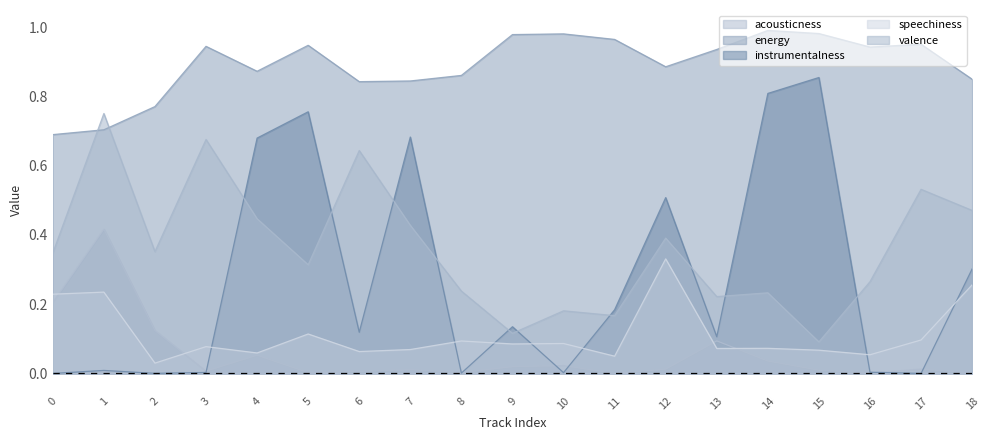

What is the total value across all series at 10?

1.3